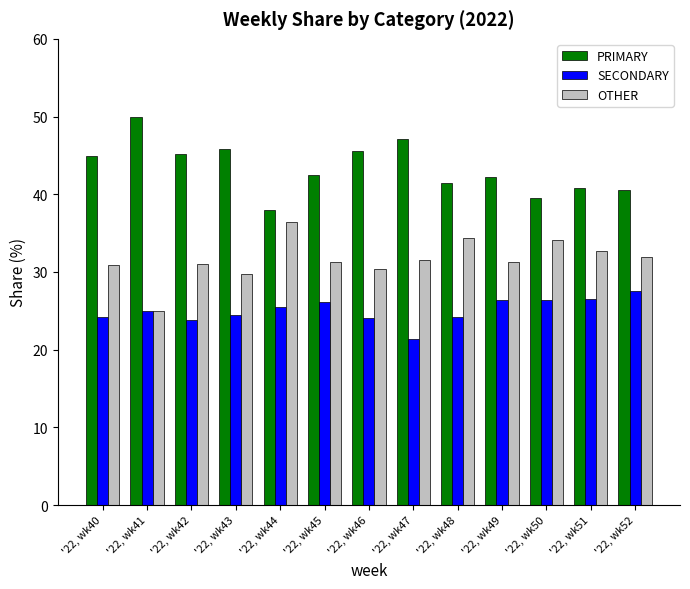

How many groups of bars are there?

13